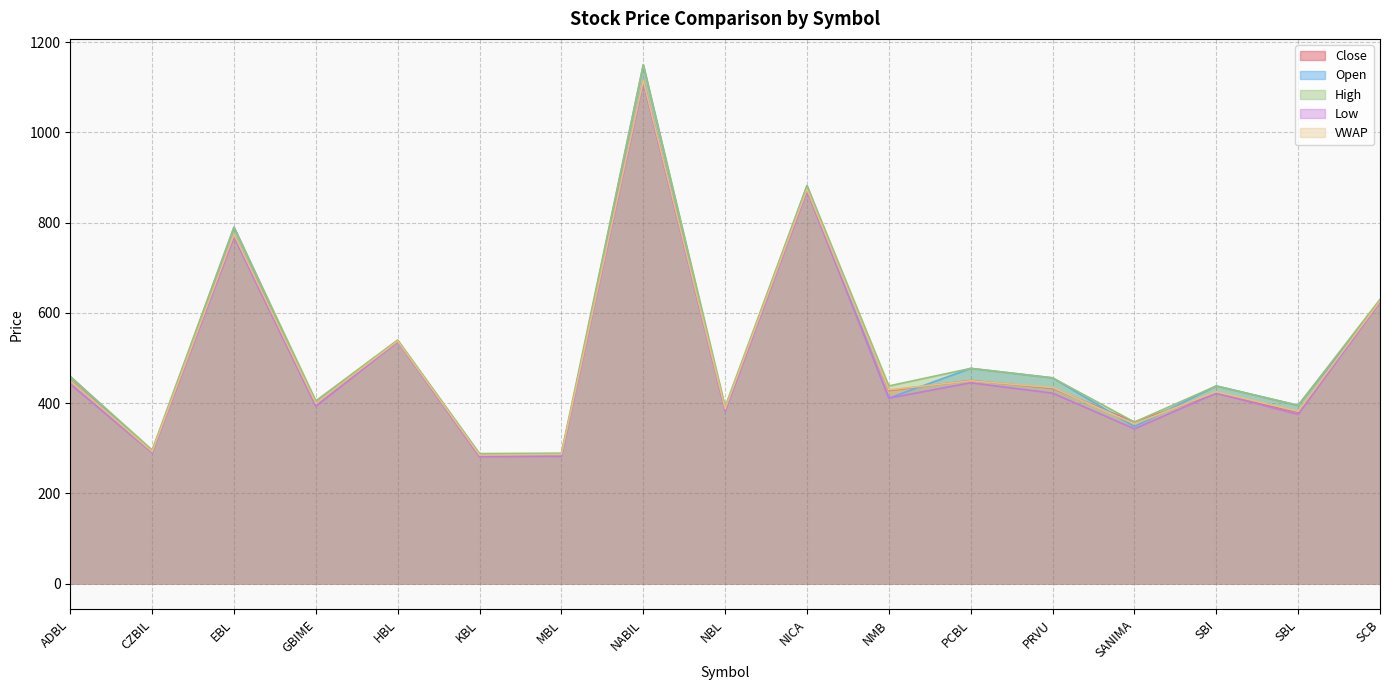

How many interior local valleys does the Open series have?

7